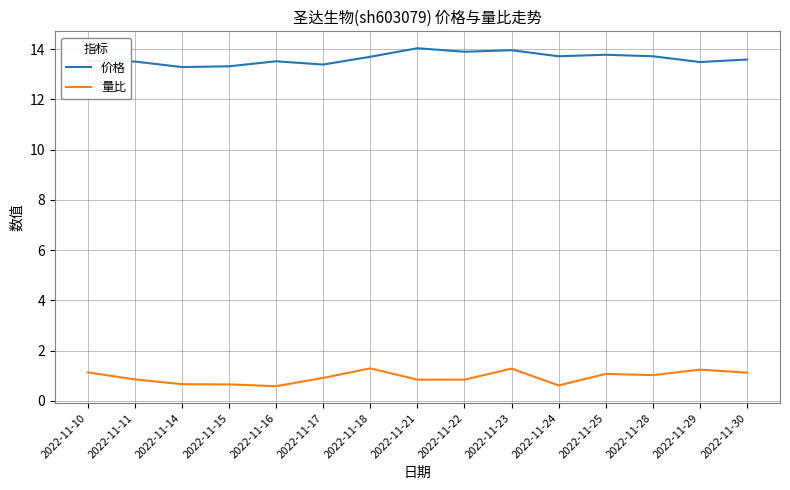

Between 2022-11-14 and 2022-11-28, which series saw the biggest shift?

价格